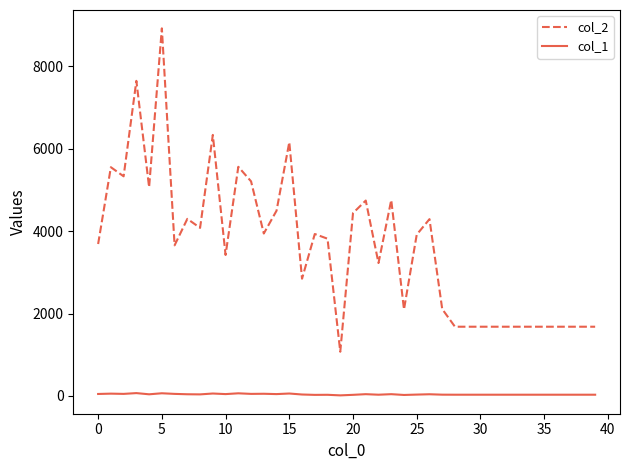

List the series in order of their peak value, lowest first.

col_1, col_2